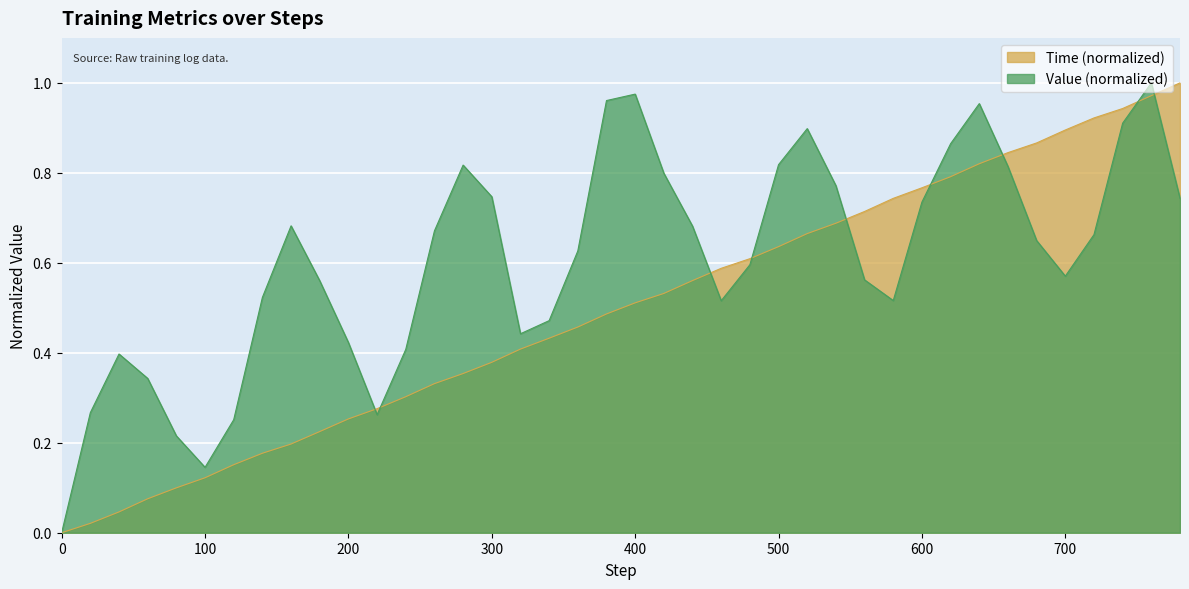

The Time series shows 0.9 at 740. True or false?

True